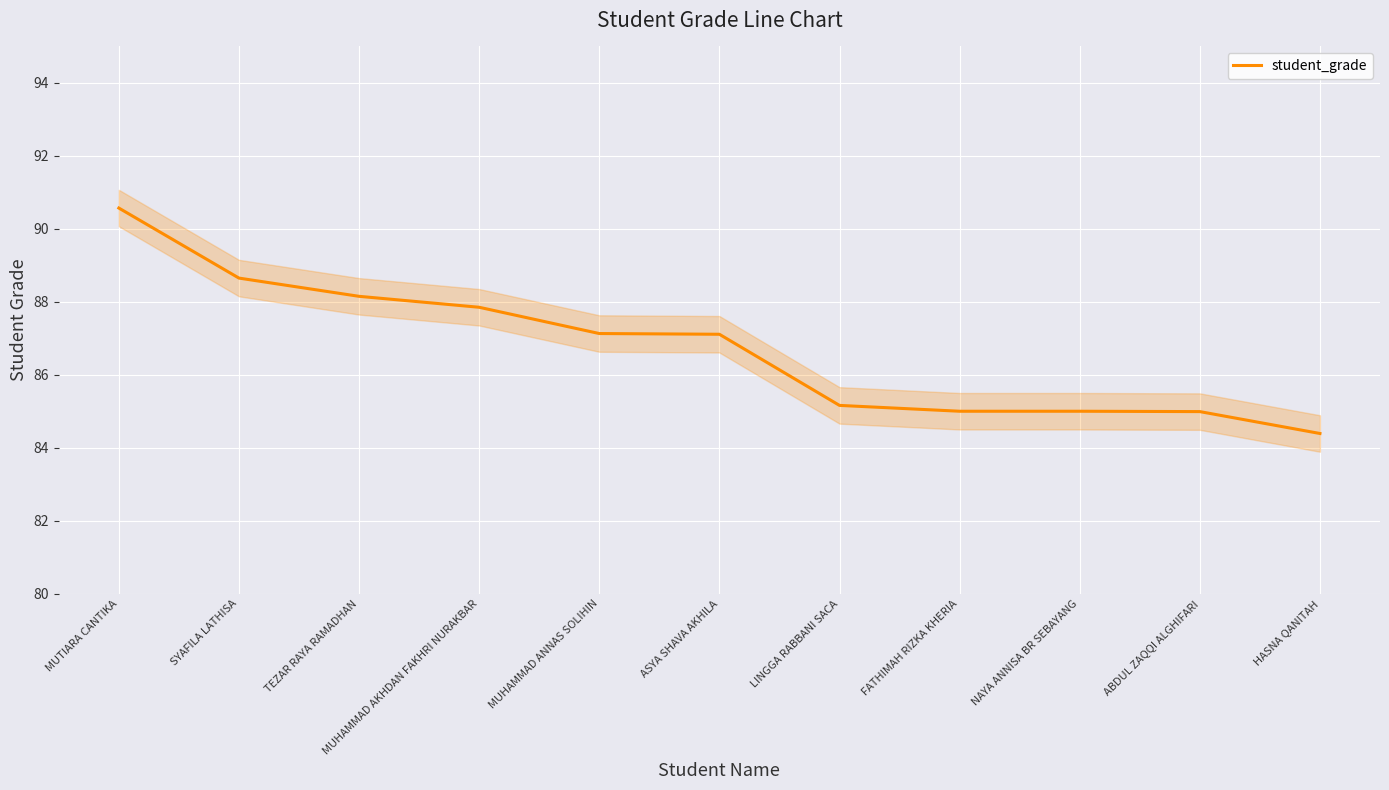

Rank the categories by value from lowest to highest.

HASNA QANITAH, ABDUL ZAQQI ALGHIFARI, FATHIMAH RIZKA KHERIA, NAYA ANNISA BR SEBAYANG, LINGGA RABBANI SACA, ASYA SHAVA AKHILA, MUHAMMAD ANNAS SOLIHIN, MUHAMMAD AKHDAN FAKHRI NURAKBAR, TEZAR RAYA RAMADHAN, SYAFILA LATHISA, MUTIARA CANTIKA